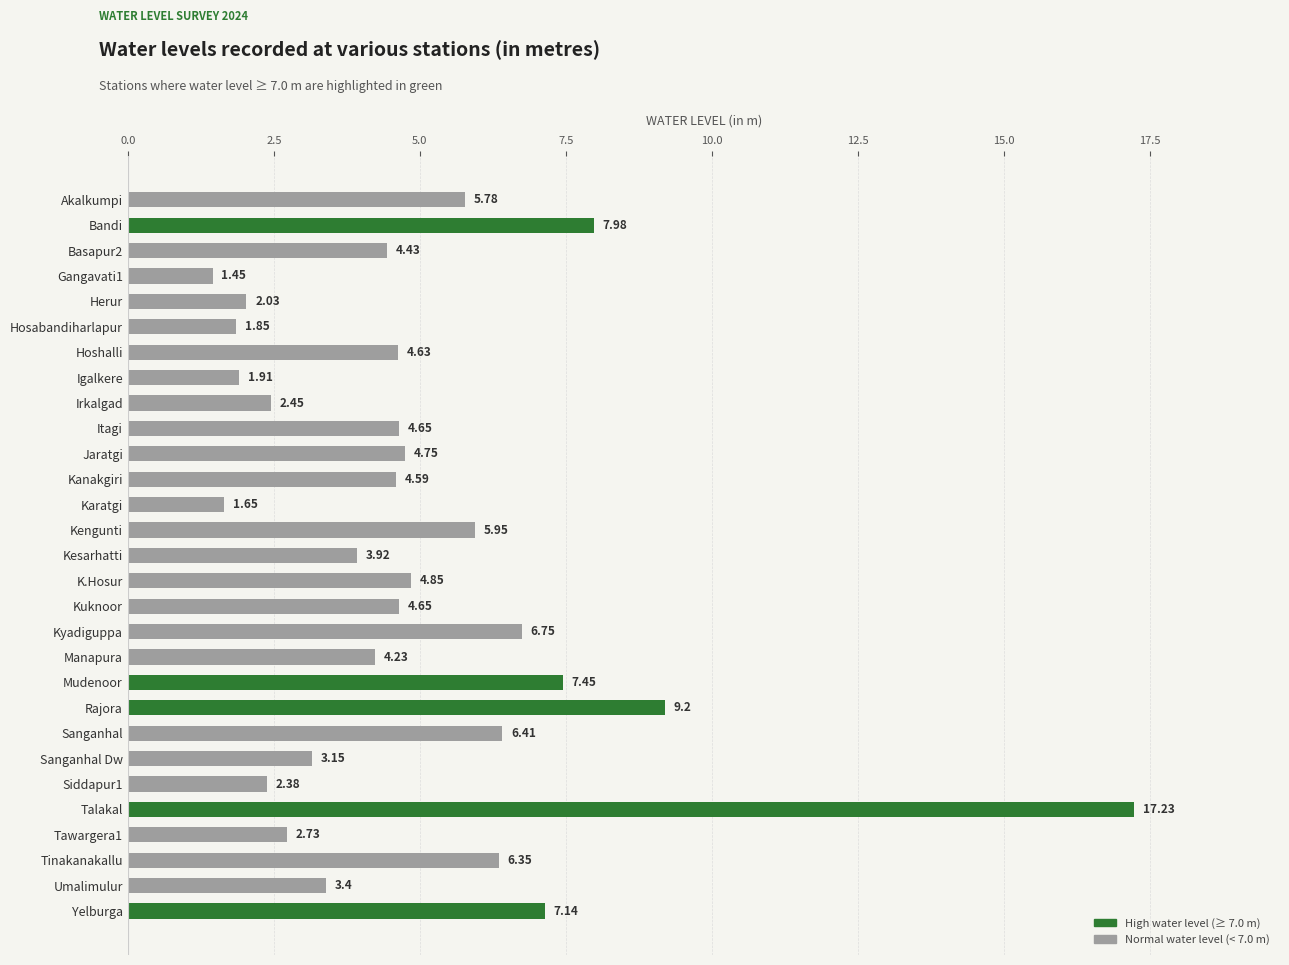

What is the difference between the values at Rajora and Bandi?

1.2